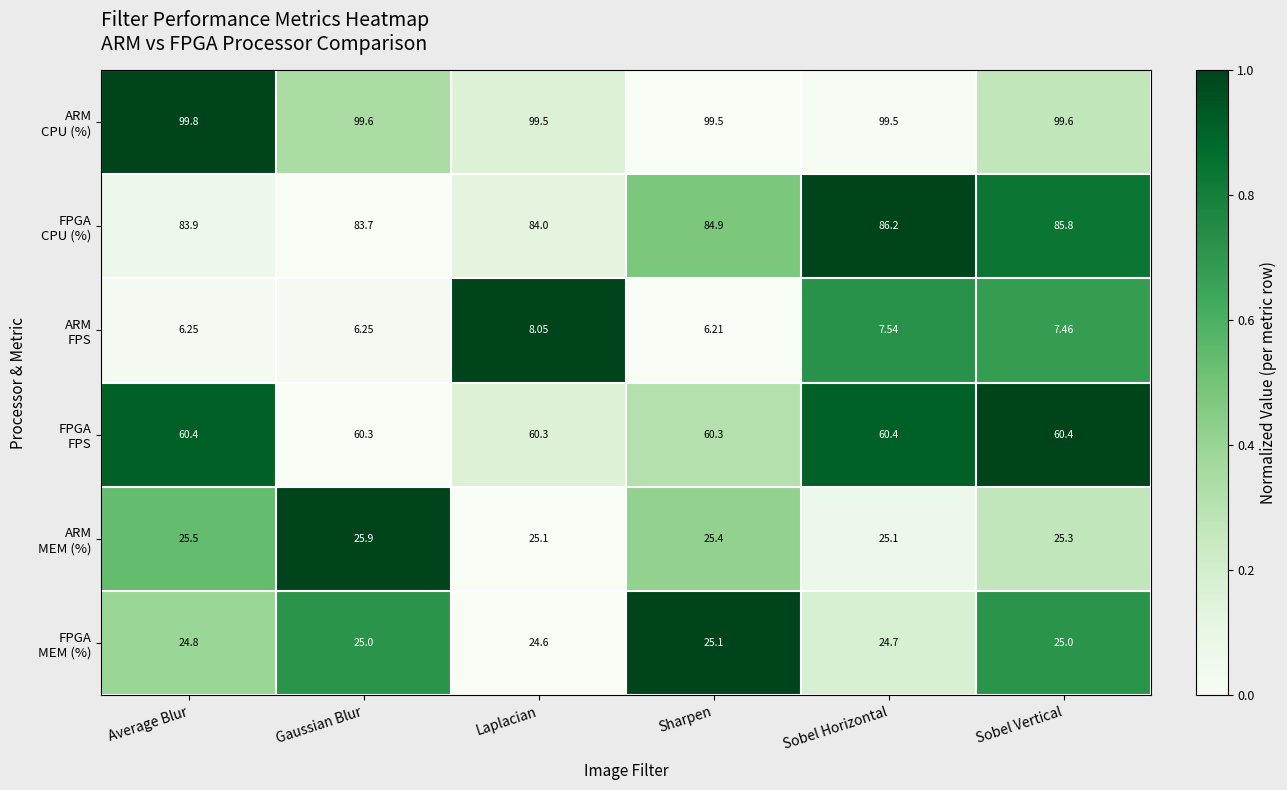

At which category is the sum across all series the highest?

Sobel Vertical